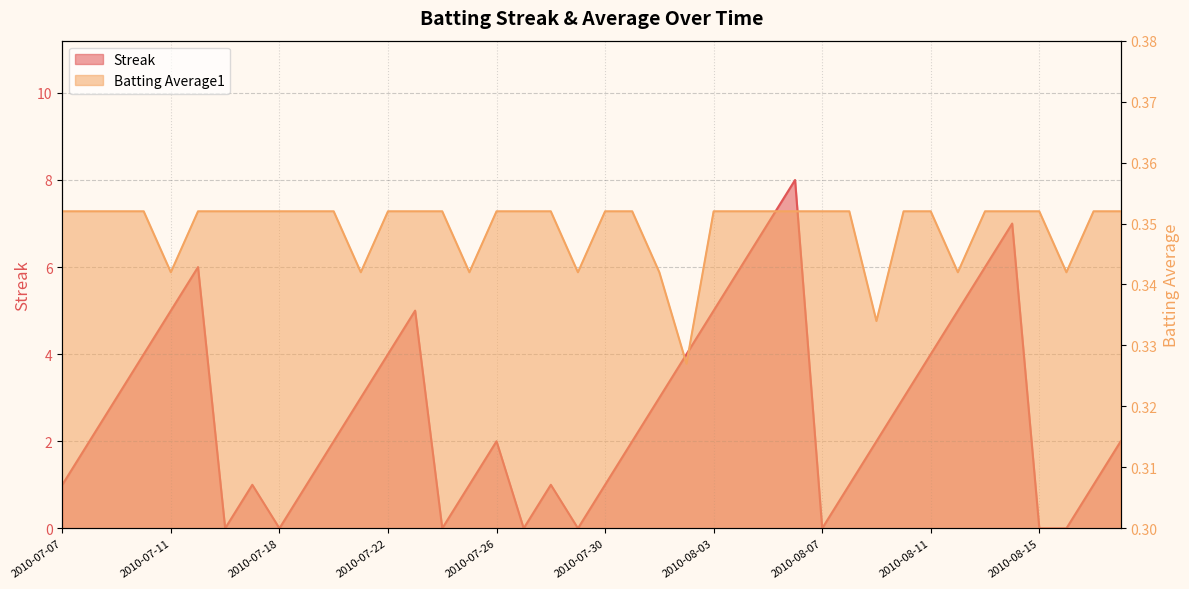

Reading left to right, extract all data points from this chart.

Streak: 2010-07-07=1.0	2010-07-08=2.0	2010-07-09=3.0	2010-07-10=4.0	2010-07-11=5.0	2010-07-15=6.0	2010-07-16=0.0	2010-07-17=1.0	2010-07-18=0.0	2010-07-19=1.0	2010-07-20=2.0	2010-07-21=3.0	2010-07-22=4.0	2010-07-23=5.0	2010-07-24=0.0	2010-07-25=1.0	2010-07-26=2.0	2010-07-27=0.0	2010-07-28=1.0	2010-07-29=0.0	2010-07-30=1.0	2010-07-31=2.0	2010-08-01=3.0	2010-08-02=4.0	2010-08-03=5.0	2010-08-04=6.0	2010-08-05=7.0	2010-08-06=8.0	2010-08-07=0.0	2010-08-08=1.0	2010-08-09=2.0	2010-08-10=3.0	2010-08-11=4.0	2010-08-12=5.0	2010-08-13=6.0	2010-08-14=7.0	2010-08-15=0.0	2010-08-16=0.0	2010-08-17=1.0	2010-08-18=2.0
Batting Average1: 2010-07-07=0.4	2010-07-08=0.4	2010-07-09=0.4	2010-07-10=0.4	2010-07-11=0.3	2010-07-15=0.4	2010-07-16=0.4	2010-07-17=0.4	2010-07-18=0.4	2010-07-19=0.4	2010-07-20=0.4	2010-07-21=0.3	2010-07-22=0.4	2010-07-23=0.4	2010-07-24=0.4	2010-07-25=0.3	2010-07-26=0.4	2010-07-27=0.4	2010-07-28=0.4	2010-07-29=0.3	2010-07-30=0.4	2010-07-31=0.4	2010-08-01=0.3	2010-08-02=0.3	2010-08-03=0.4	2010-08-04=0.4	2010-08-05=0.4	2010-08-06=0.4	2010-08-07=0.4	2010-08-08=0.4	2010-08-09=0.3	2010-08-10=0.4	2010-08-11=0.4	2010-08-12=0.3	2010-08-13=0.4	2010-08-14=0.4	2010-08-15=0.4	2010-08-16=0.3	2010-08-17=0.4	2010-08-18=0.4